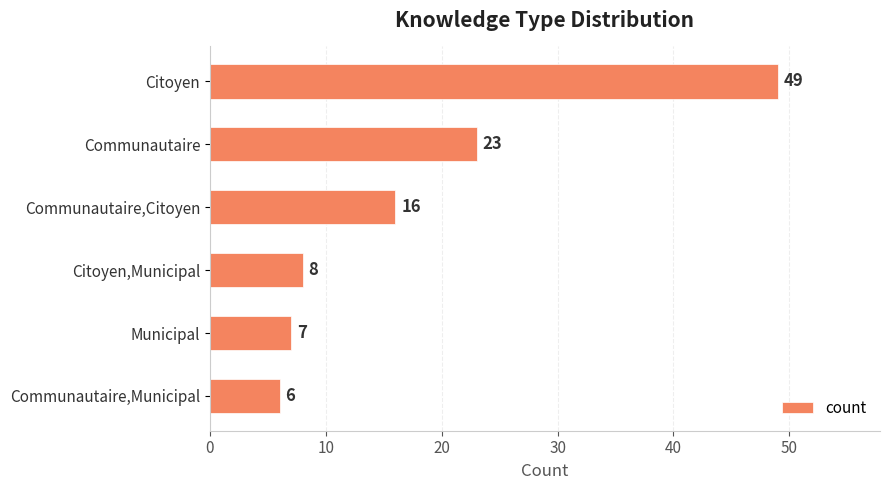

At which label is the value closest to 27?

Communautaire